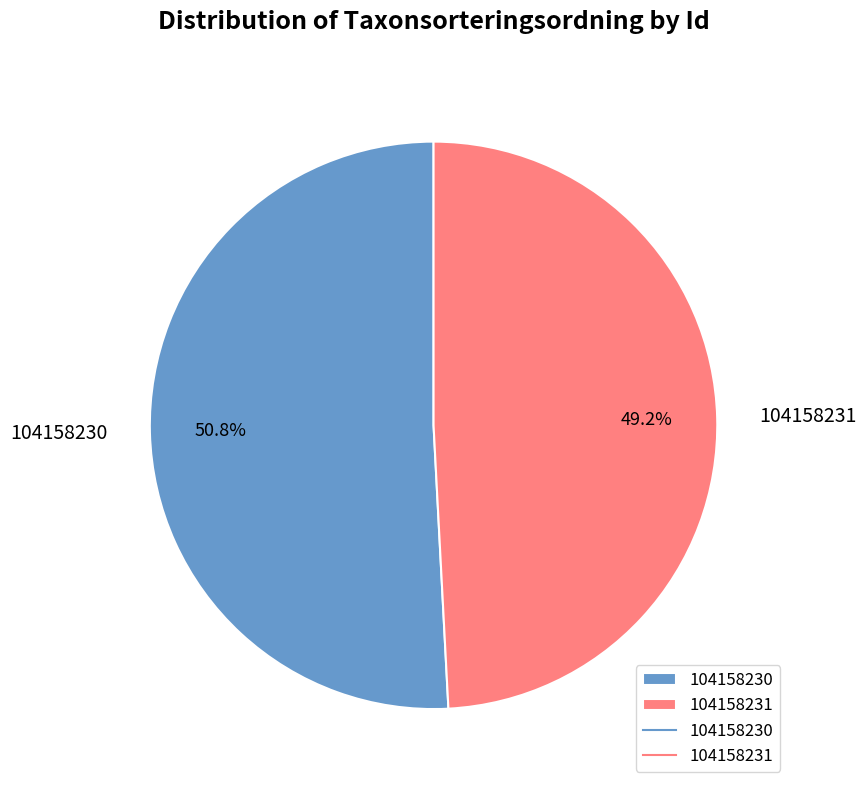

Which has a higher value, 104158231 or 104158230?

104158230